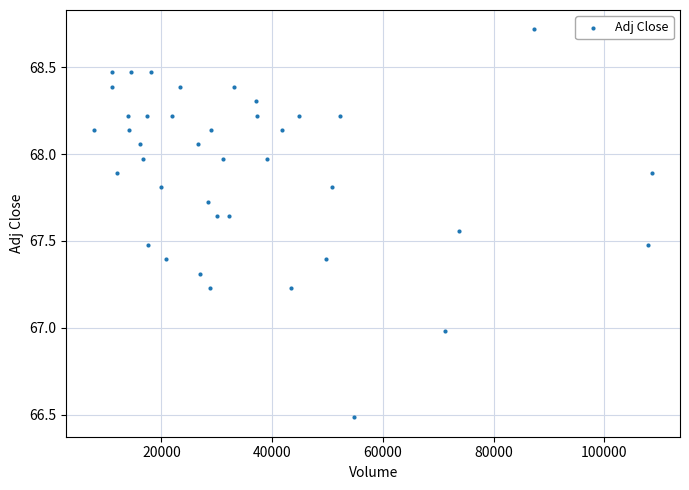

What is the range of X values (max minus min)?

100718.0